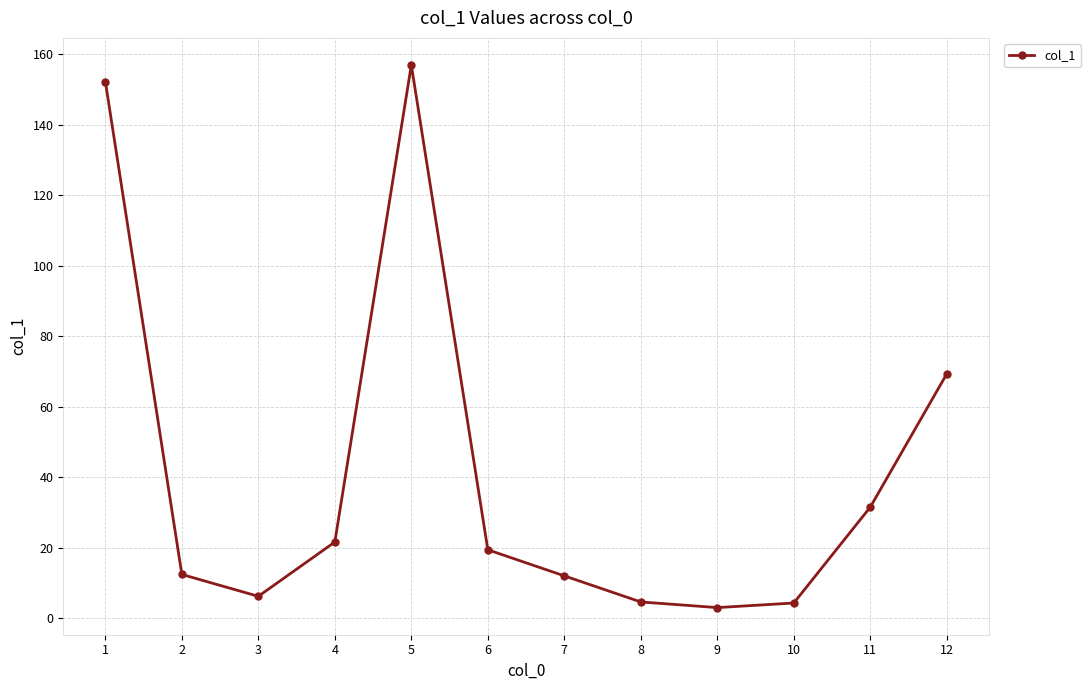

What is the sum of all values?

493.4